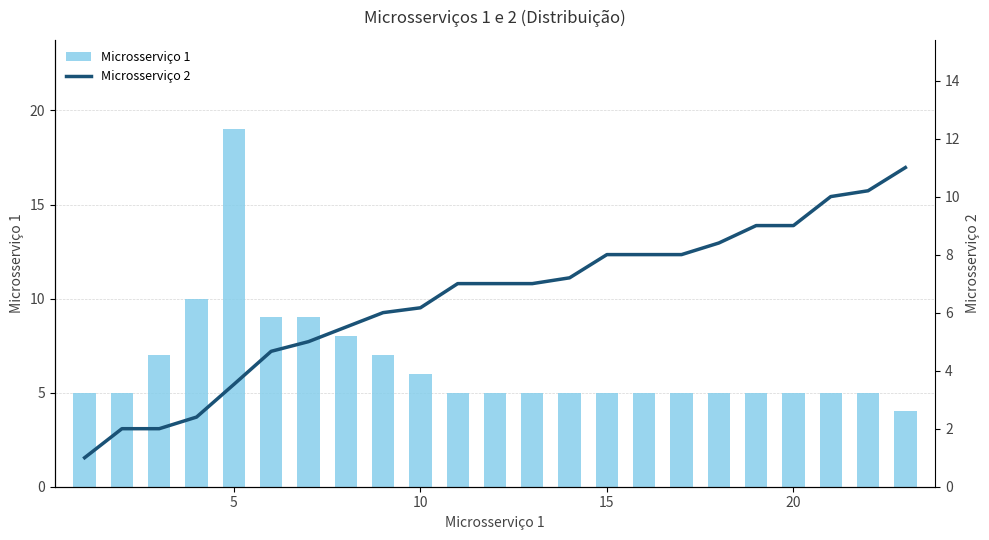

How many values in the Microsserviço 2 series exceed 7?

10